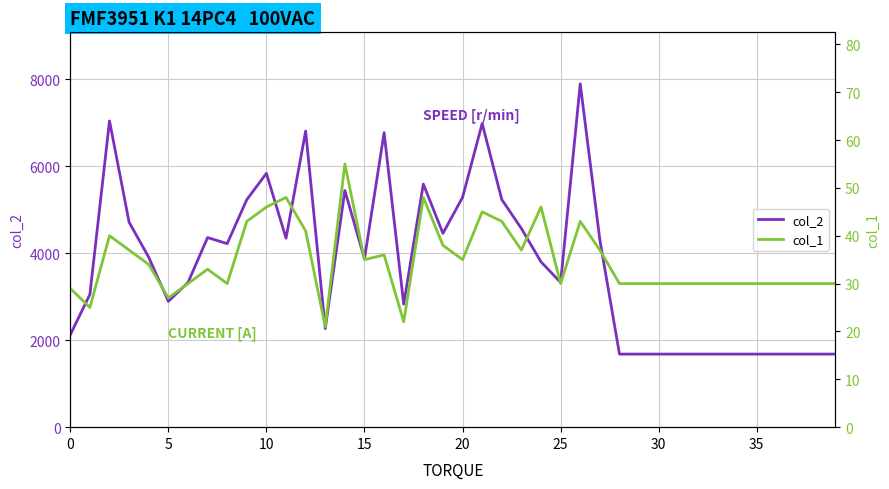

Which label corresponds to the smallest value in the chart?

13